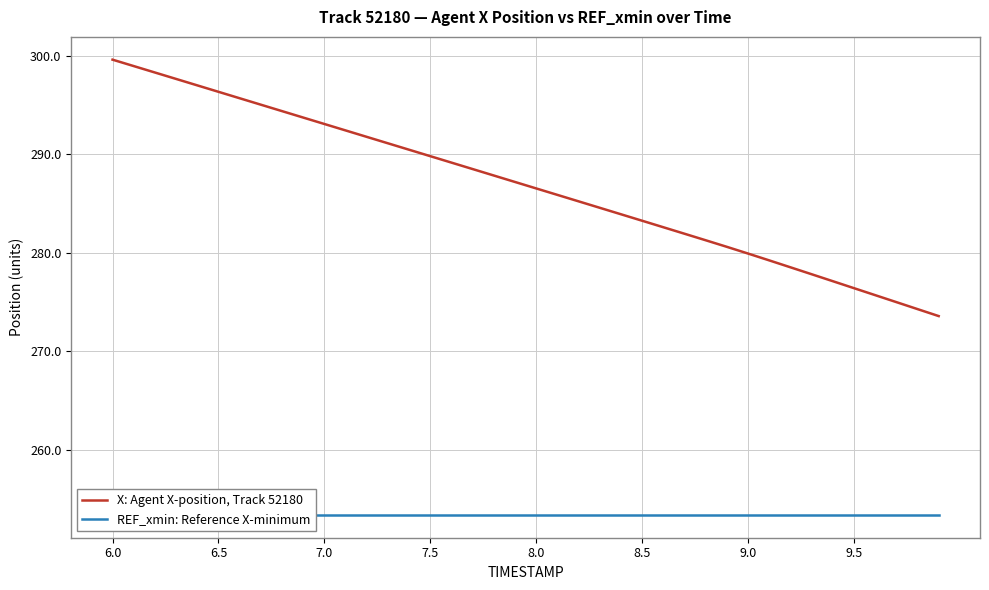

Is this an area chart (filled region under the line)?

No